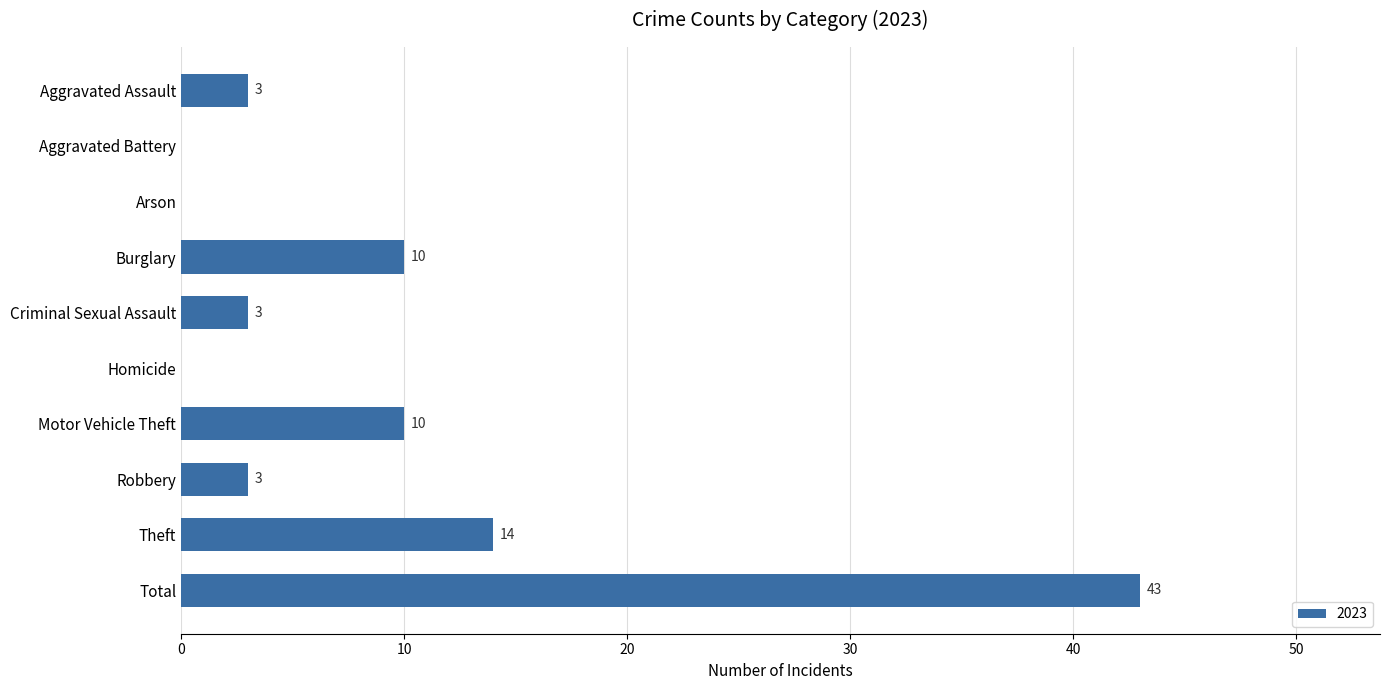

Where is the data nearest to the value 21?

Theft